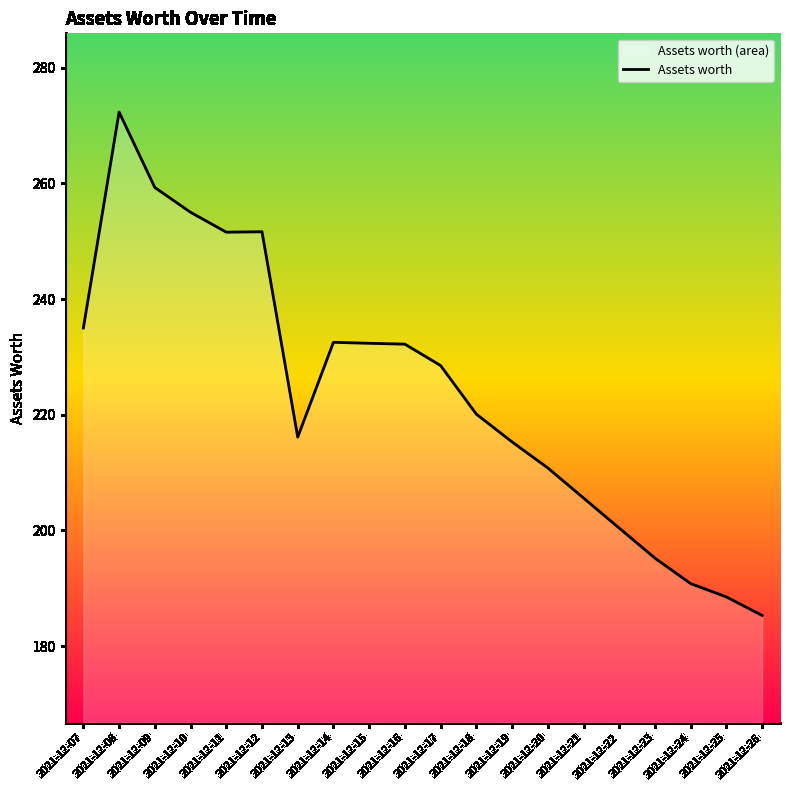

How many categories are shown in the chart?

20